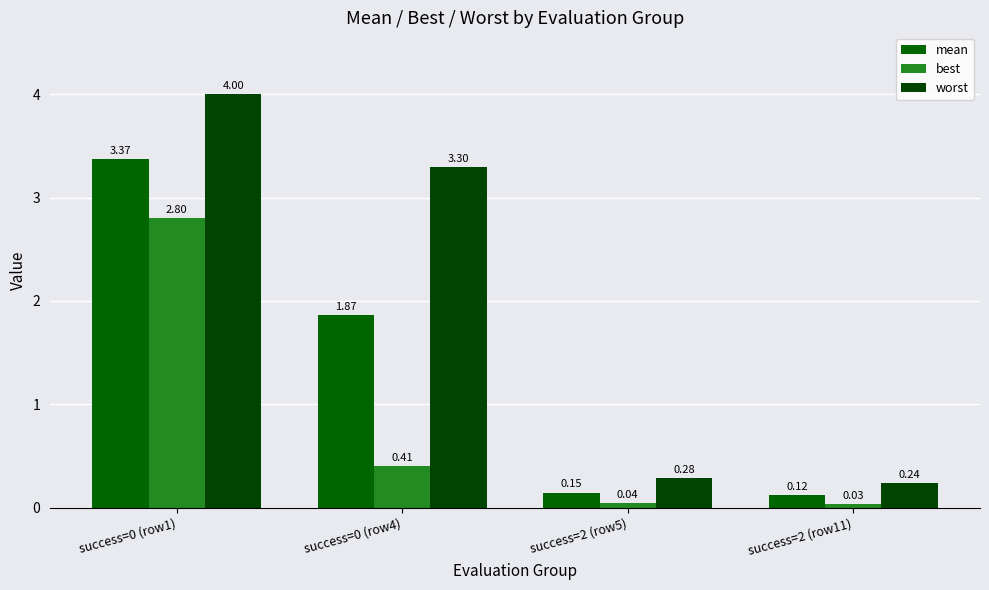

Rank the series at success=2 (row5) from lowest to highest value.

best, mean, worst